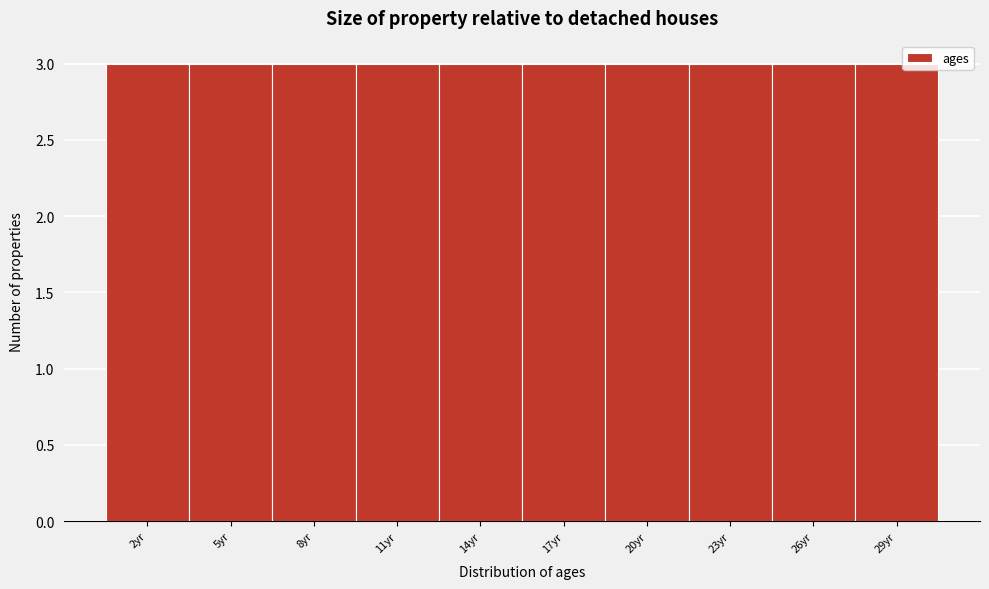

Reading left to right, list every bar in this chart as the range it spans on the x-axis followed by its height. The values are not printed on the chart, so give them approximately, as read against the axis.

0.5 to 3.5: 3
3.5 to 6.5: 3
6.5 to 9.5: 3
9.5 to 12.5: 3
12.5 to 15.5: 3
15.5 to 18.5: 3
18.5 to 21.5: 3
21.5 to 24.5: 3
24.5 to 27.5: 3
27.5 to 30.5: 3